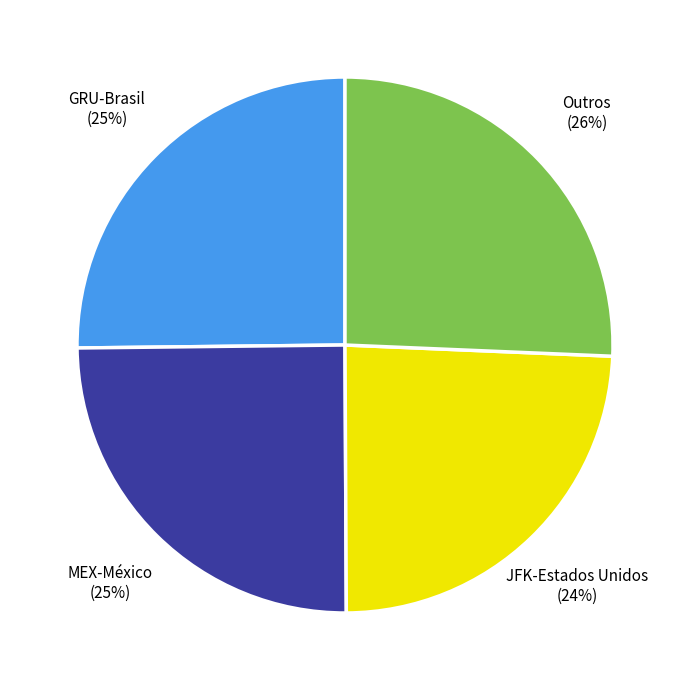

Is it true that GRU-Brasil is 25% of the pie?

True